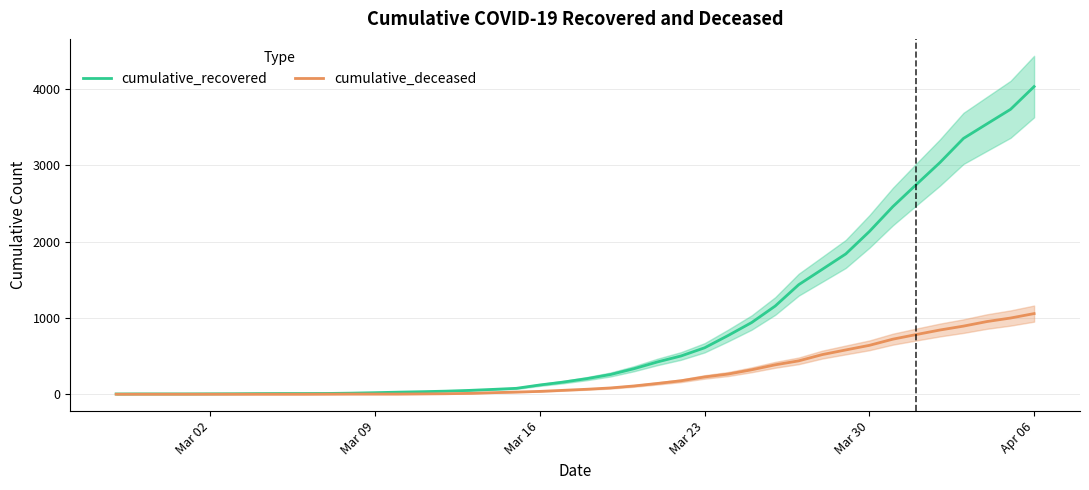

Is it true that cumulative_deceased equals 0 at Mar 02?

True